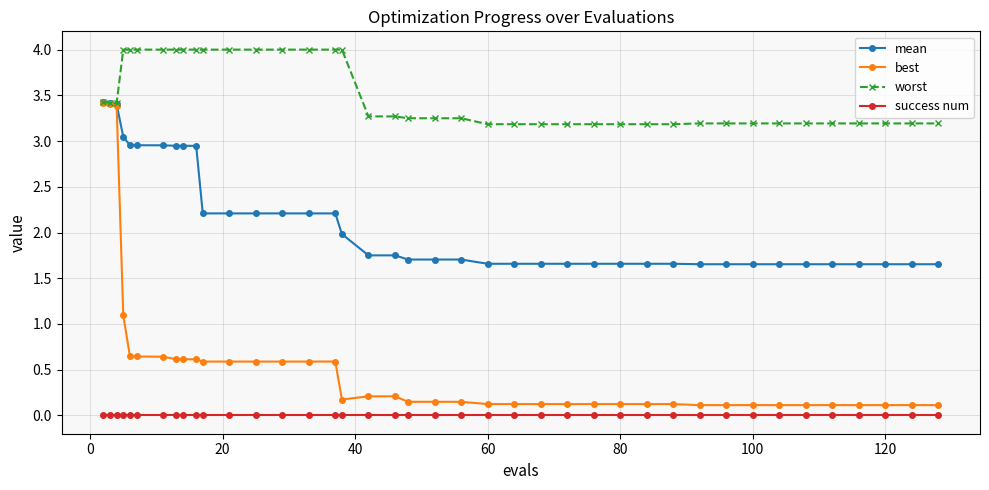

How many lines are shown in the chart?

4